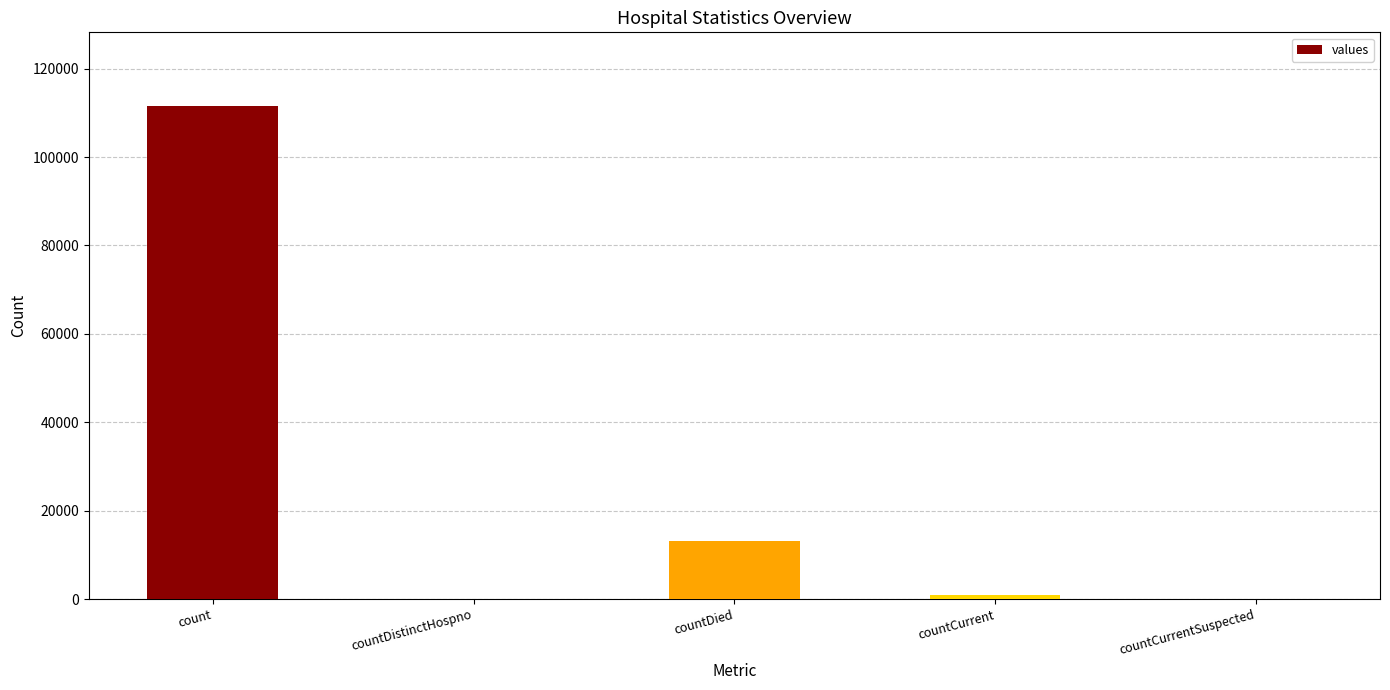

What is the maximum value shown in the chart?

111489